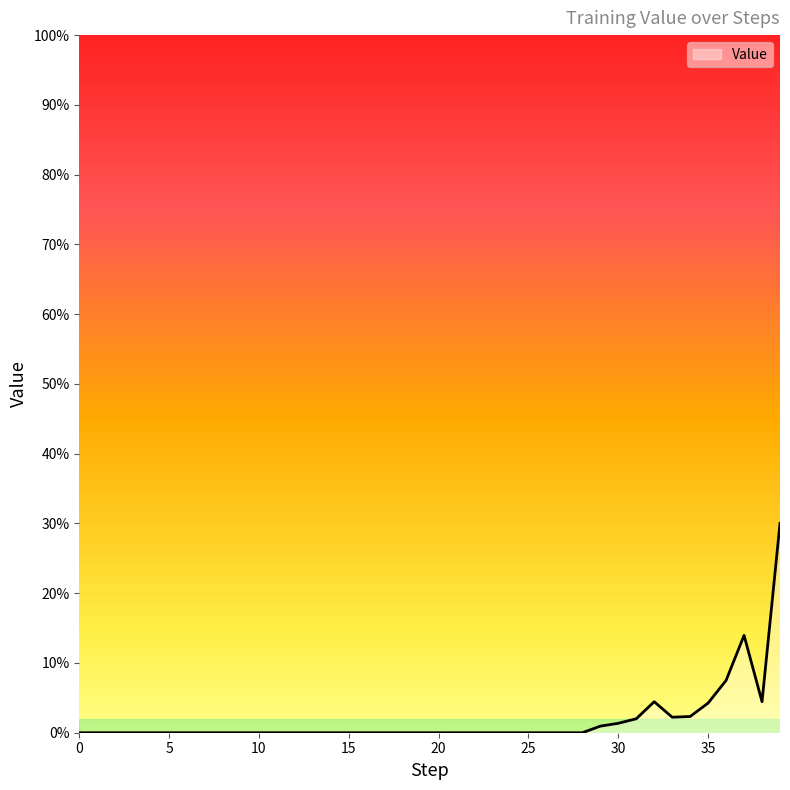

Is this an area chart (filled region under the line)?

Yes